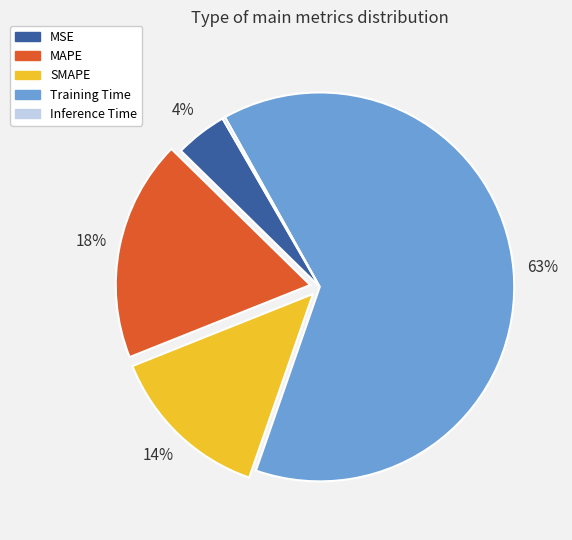

Is it true that MAPE is 31% of the pie?

False